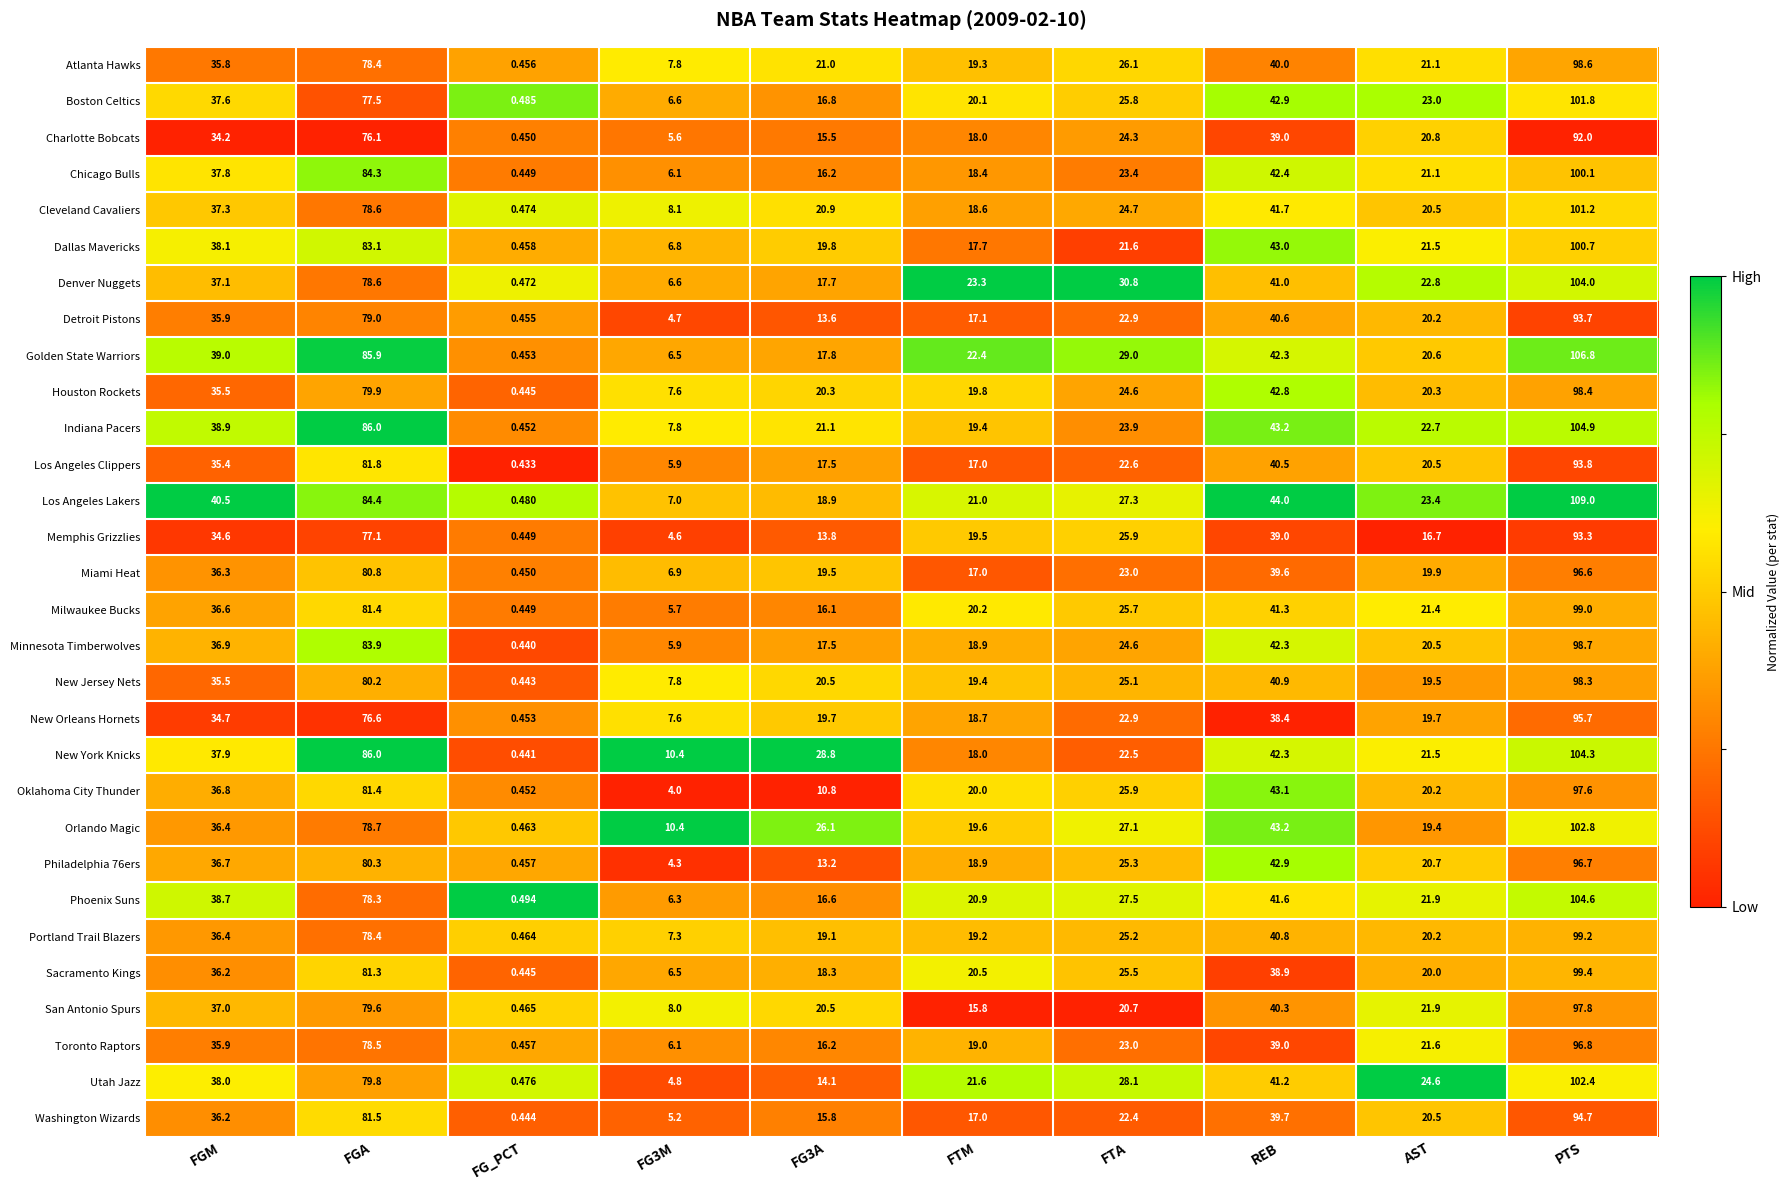

Count the number of data series in this chart.

30